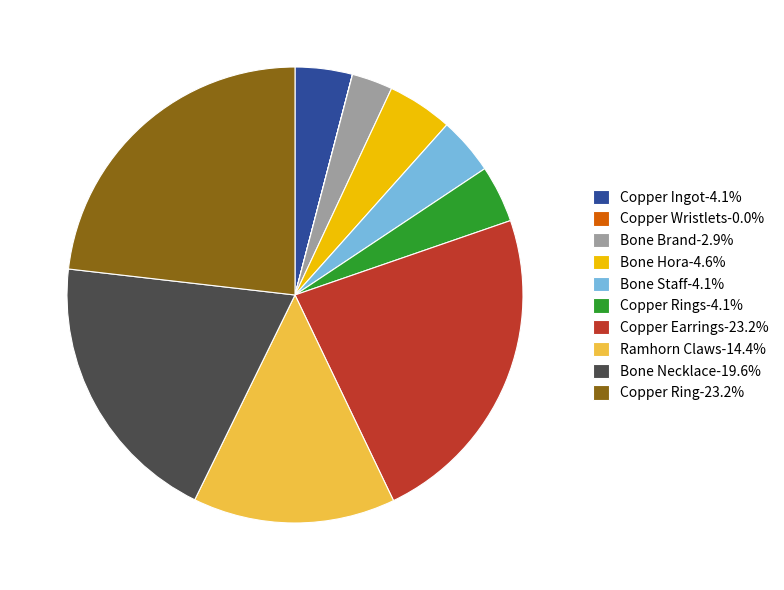

What is the ratio of the value at Bone Necklace-19.6% to the value at Copper Ingot-4.1%?

4.8